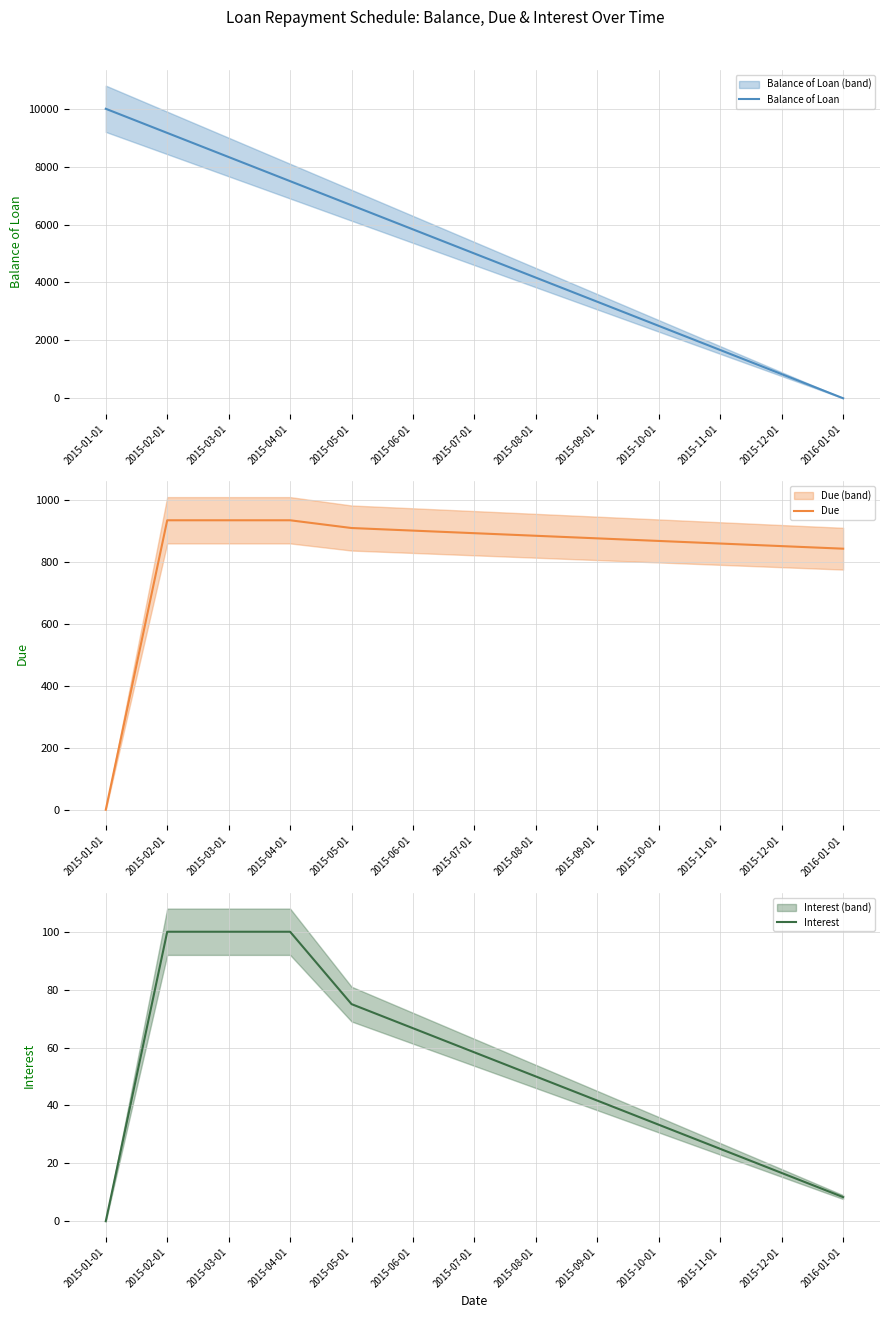

At which label does Due first exceed 883?

2015-02-01